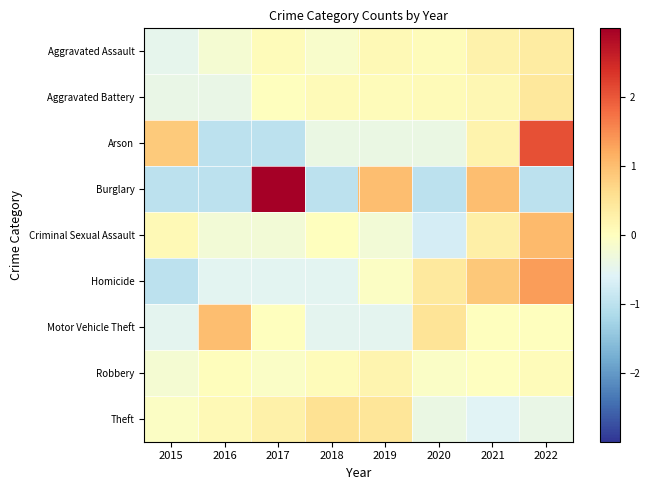

List the series in order of their peak value, lowest first.

Robbery, Aggravated Assault, Aggravated Battery, Theft, Motor Vehicle Theft, Criminal Sexual Assault, Homicide, Arson, Burglary